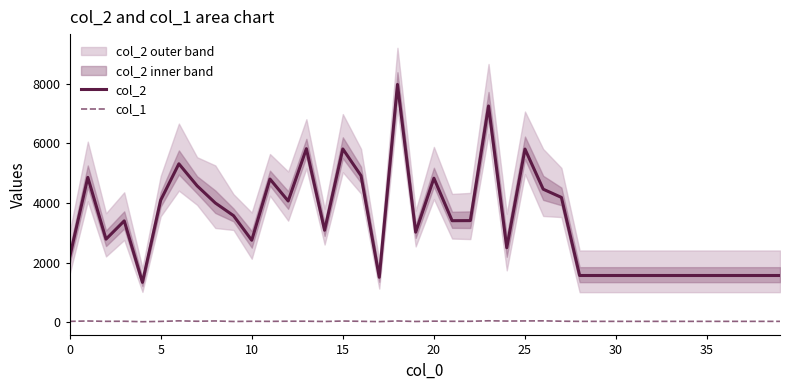

What is the average value of the col_2 series?

3366